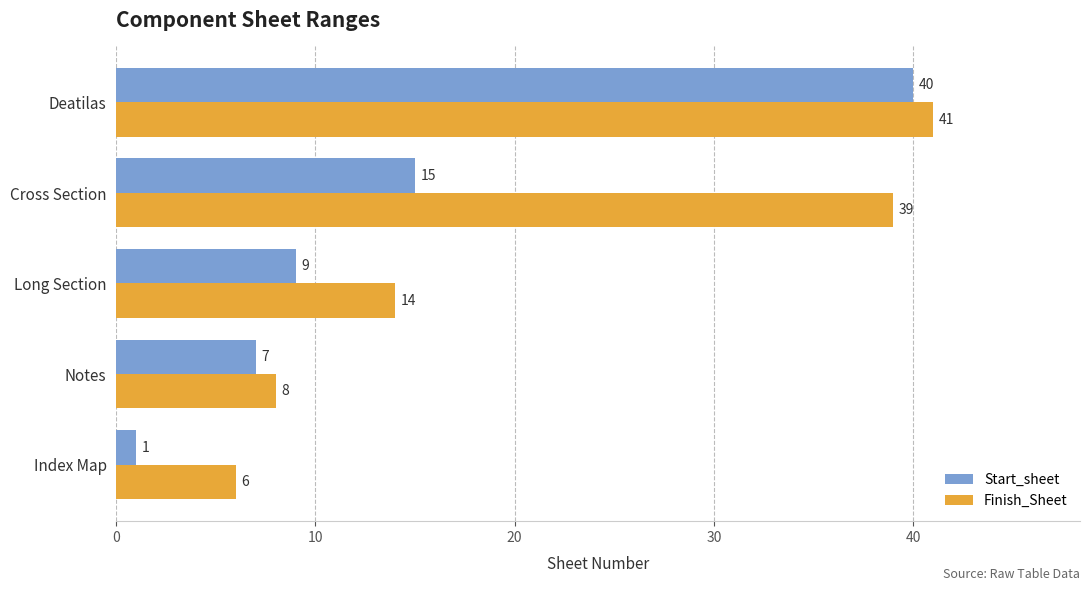

What are all the series names shown in the legend?

Start_sheet, Finish_Sheet